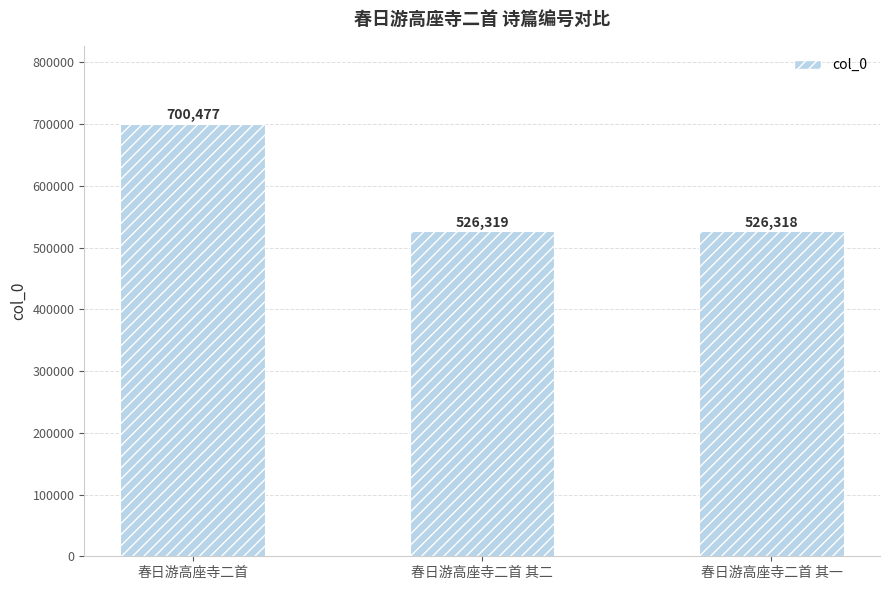

What is the difference between the maximum and minimum values?

174159